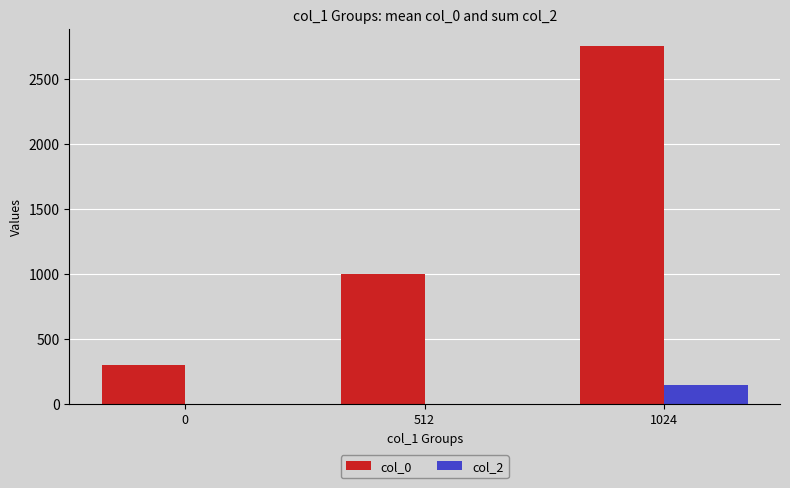

Which category has the highest value in the col_2 series?

1024